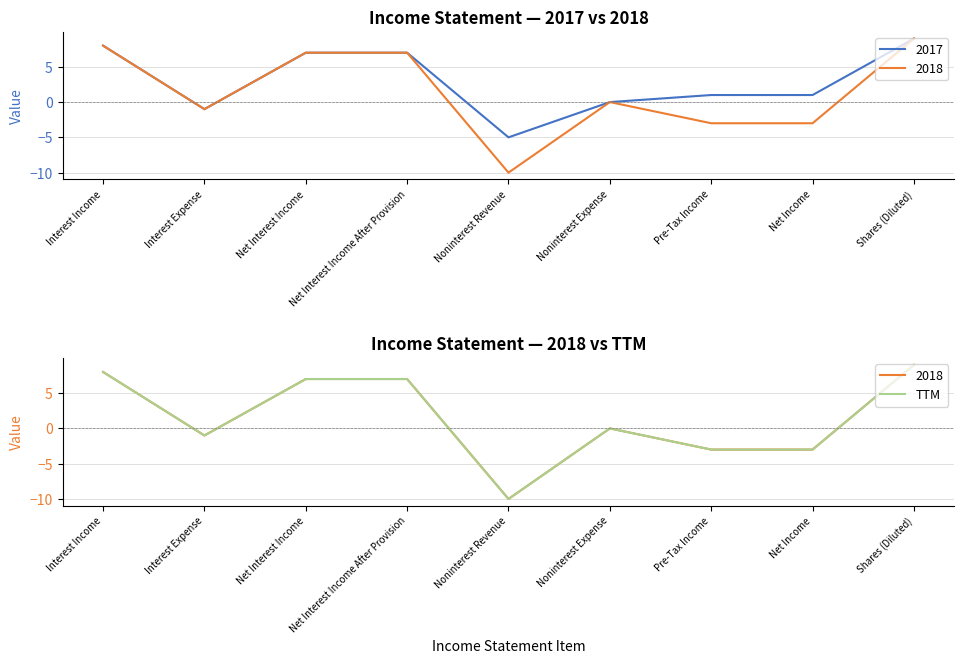

The value at Noninterest Revenue is -16. True or false?

False